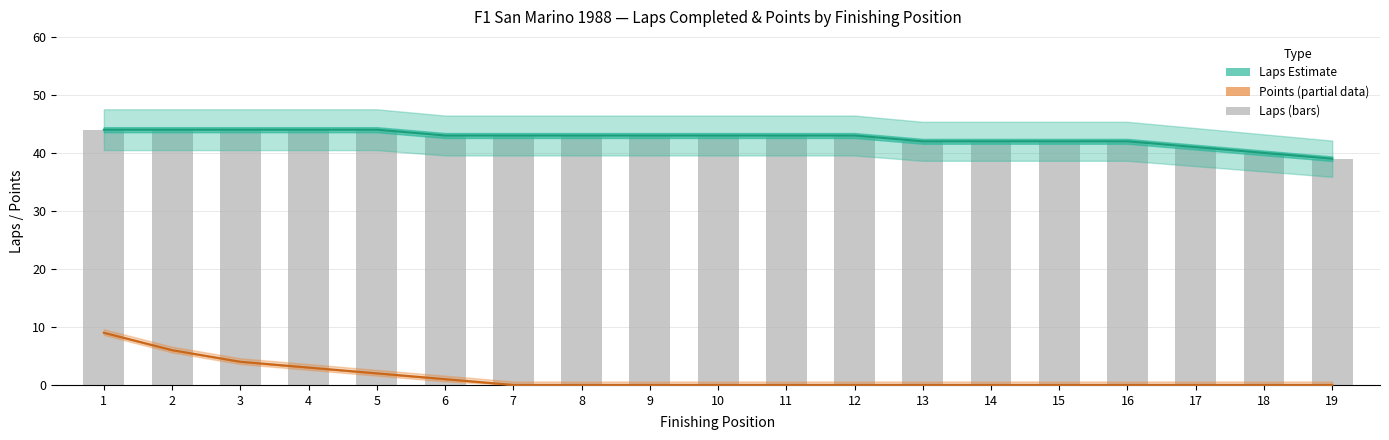

Reading left to right, what are all the values shown in this chart?

Laps Estimate: 1=44	2=44	3=44	4=44	5=44	6=43	7=43	8=43	9=43	10=43	11=43	12=43	13=42	14=42	15=42	16=42	17=41	18=40	19=39
Points (partial): 1=9	2=6	3=4	4=3	5=2	6=1	7=0	8=0	9=0	10=0	11=0	12=0	13=0	14=0	15=0	16=0	17=0	18=0	19=0
Laps: 1=44	2=44	3=44	4=44	5=44	6=43	7=43	8=43	9=43	10=43	11=43	12=43	13=42	14=42	15=42	16=42	17=41	18=40	19=39